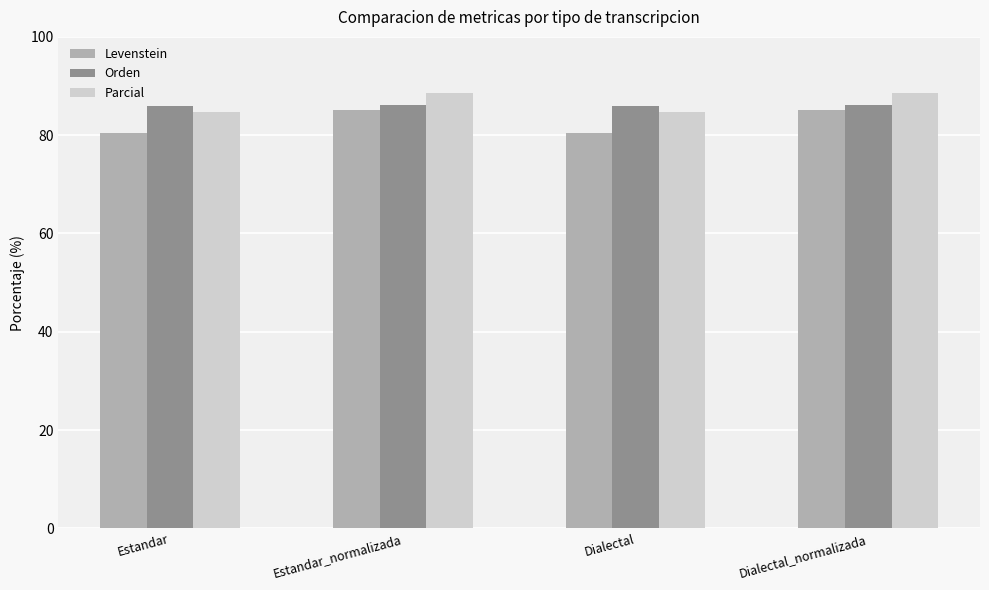

Is it true that Parcial equals 57.8 at Dialectal?

False